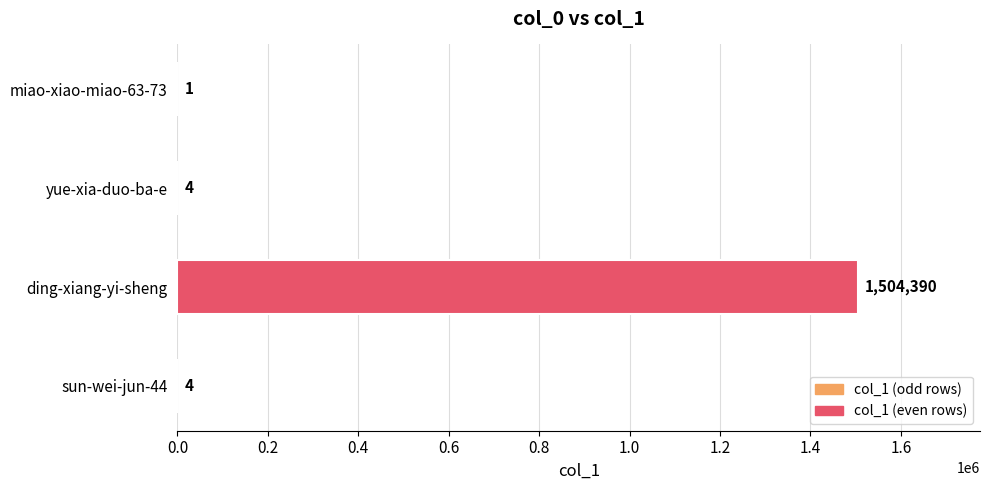

What is the sum of all values?

1504399